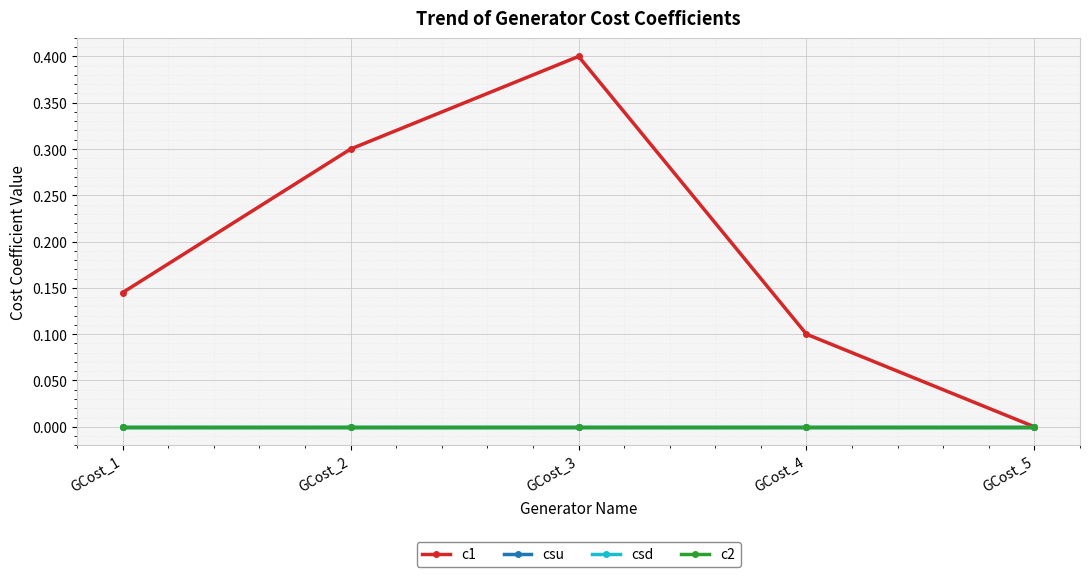

Is this an area chart (filled region under the line)?

No